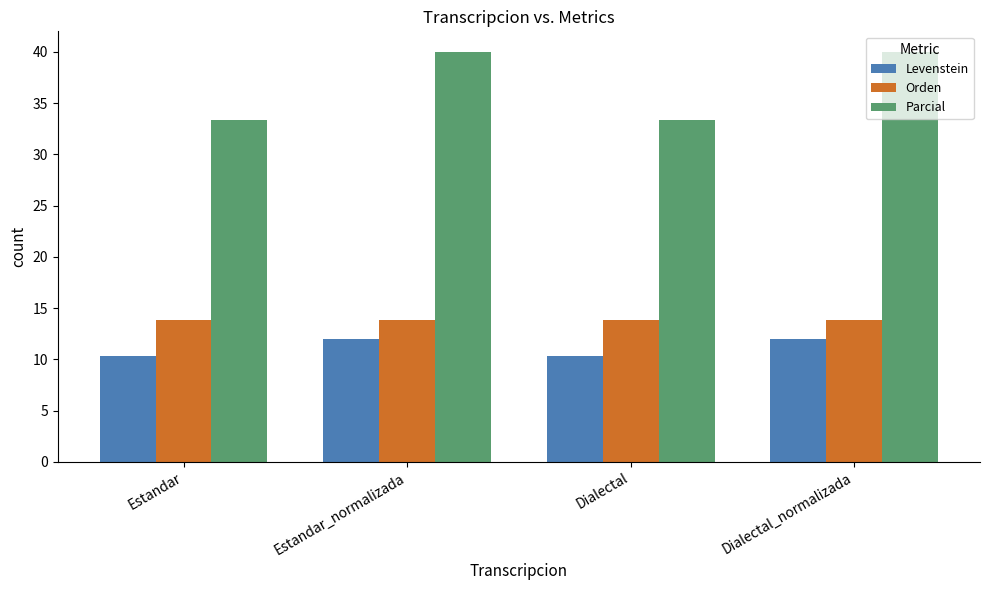

What is the minimum value shown in the chart?

10.3